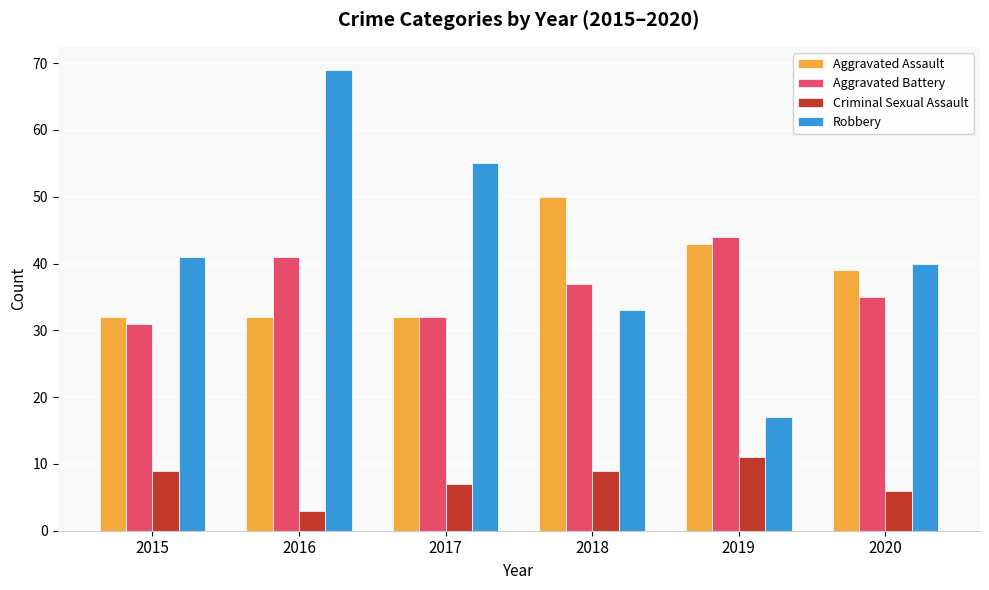

How many groups of bars are there?

6